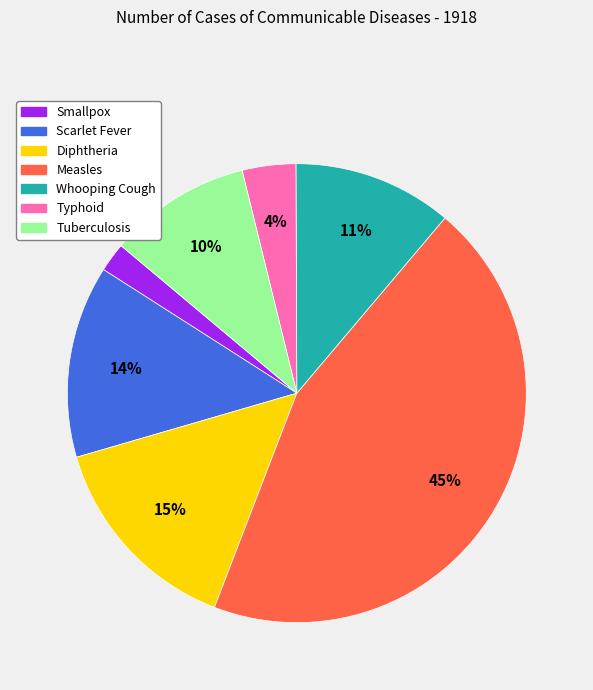

To the nearest percent, what is the combined percentage of Scarlet Fever and Tuberculosis?

24%